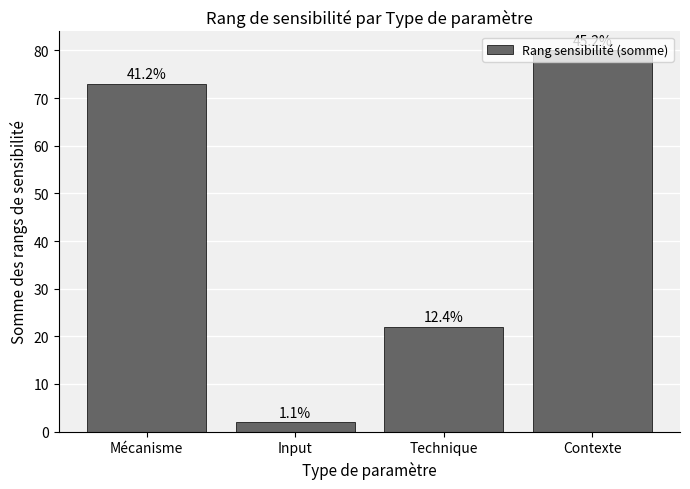

True or false: the data shows 2 at Input.

True